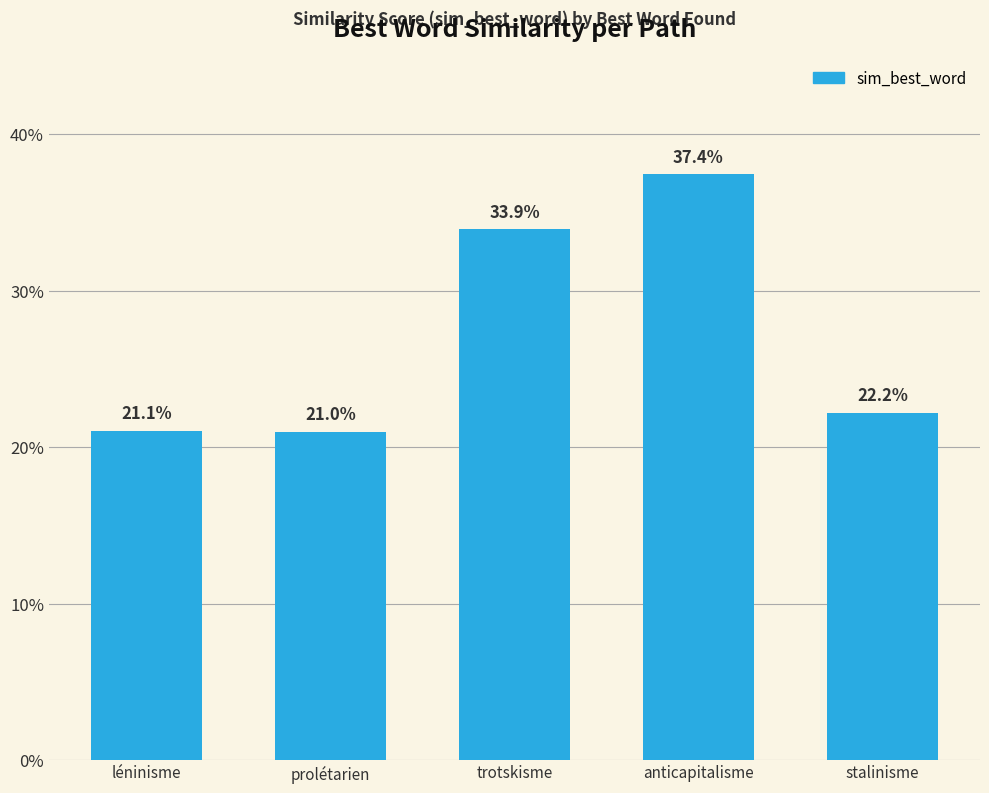

True or false: the data shows 0.2 at prolétarien.

True